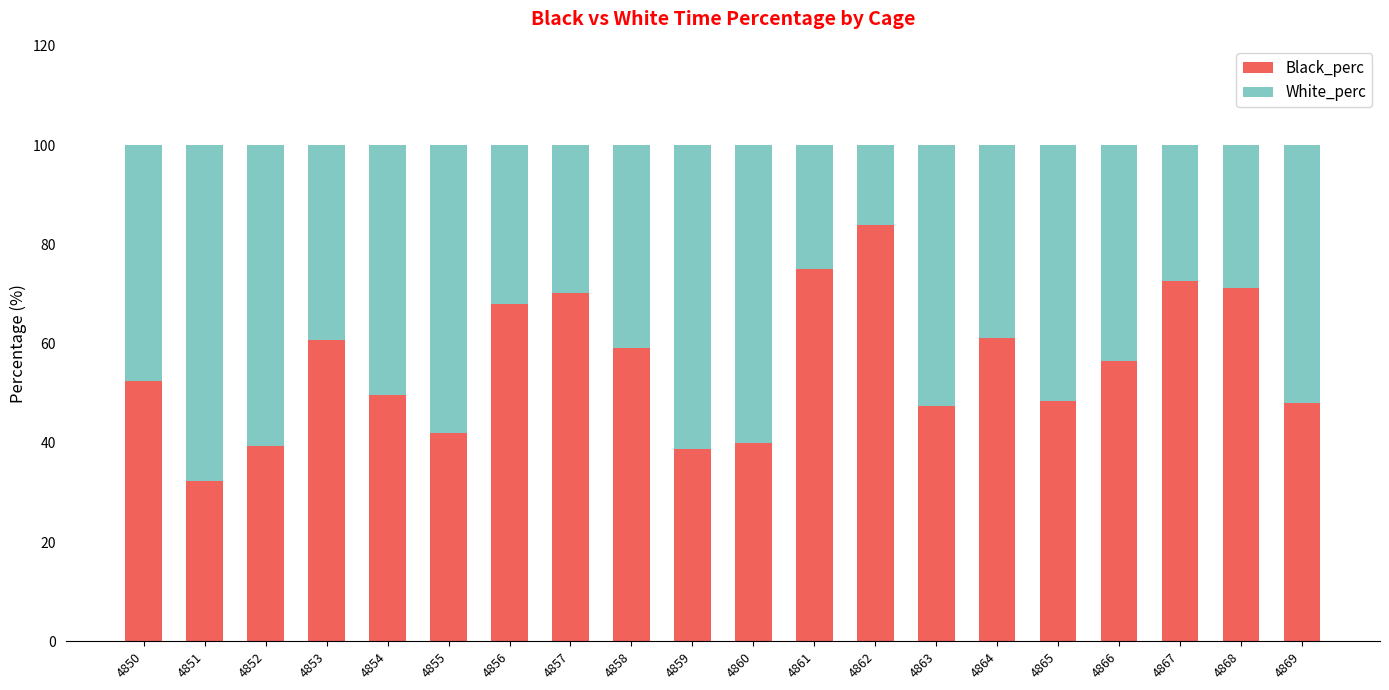

The value of Black_perc at 4850 is 11.5. True or false?

False